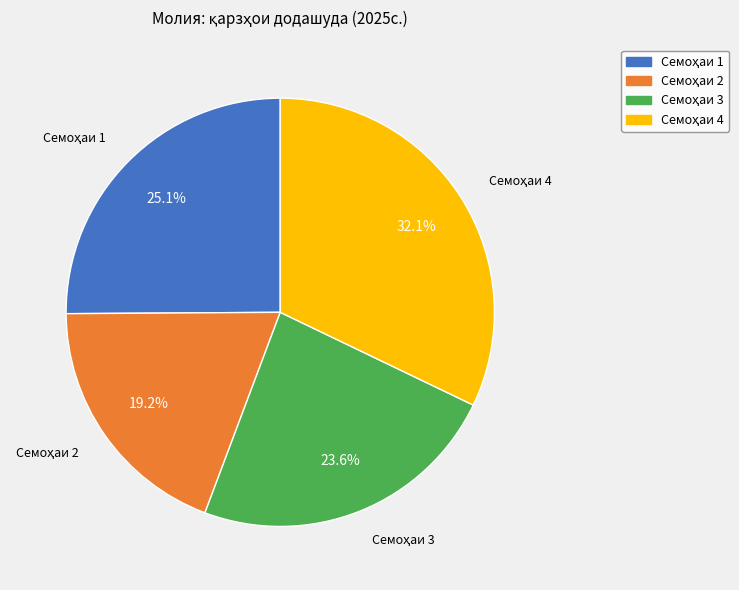

Count the number of slices in the pie.

4